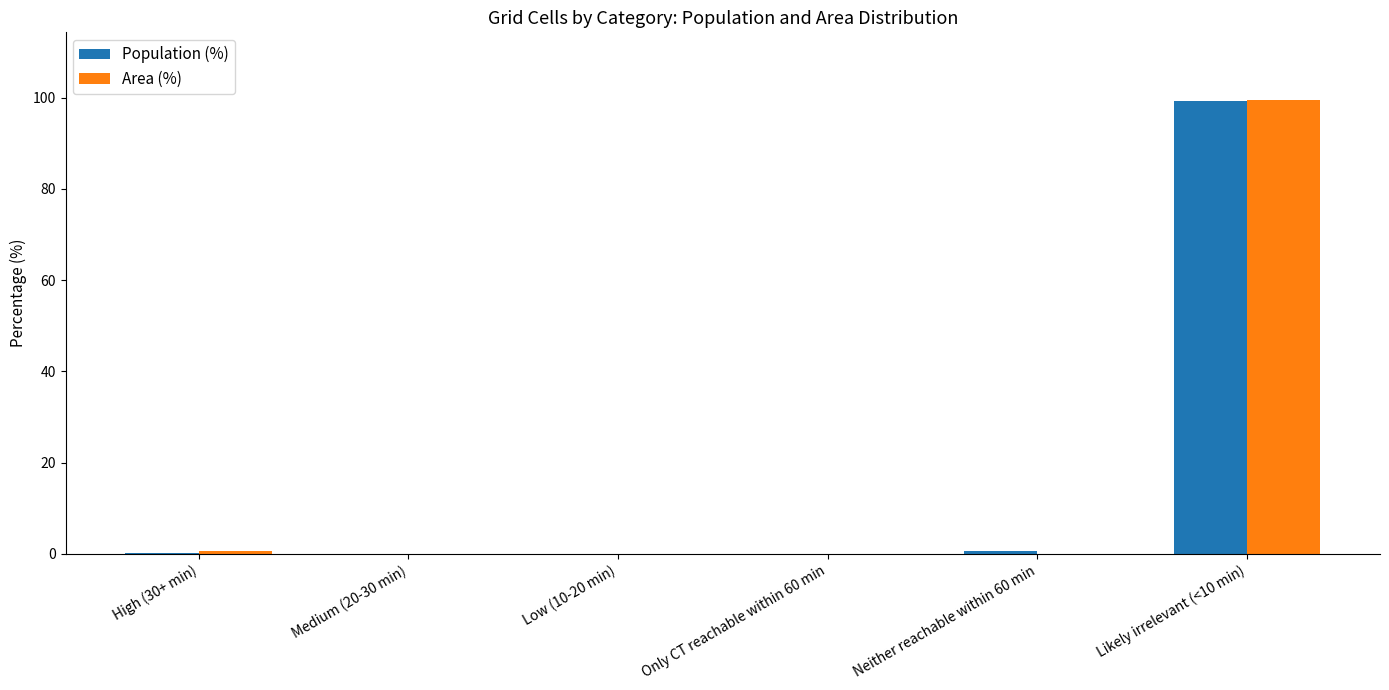

What is the maximum value shown in the chart?

99.4